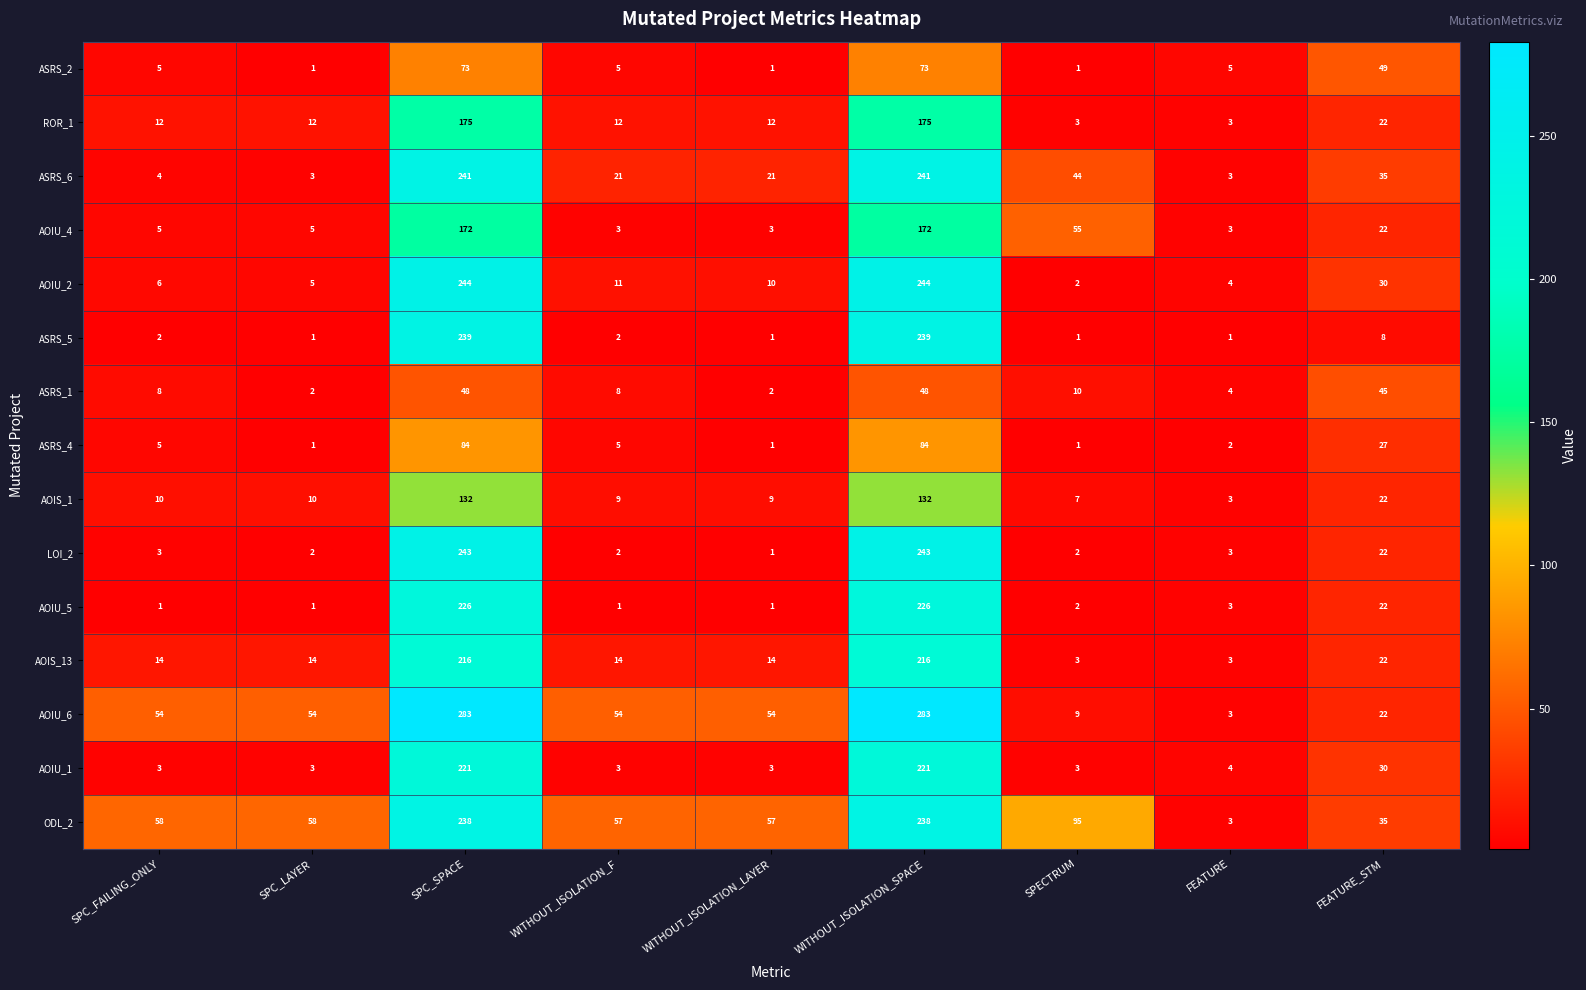

What is the sum of all AOIU_5 values?

483